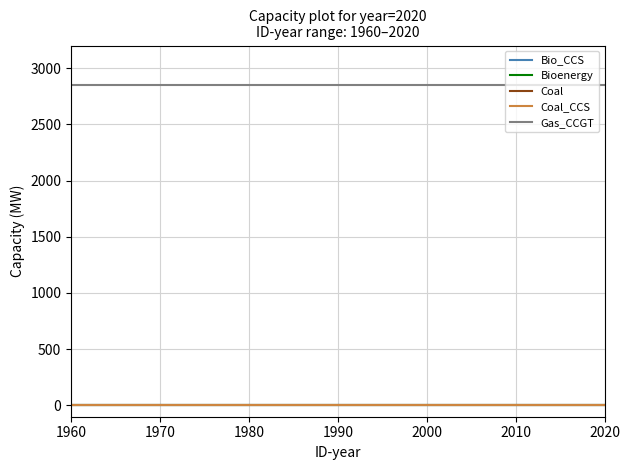

Does the chart display data point markers on the line(s)?

No